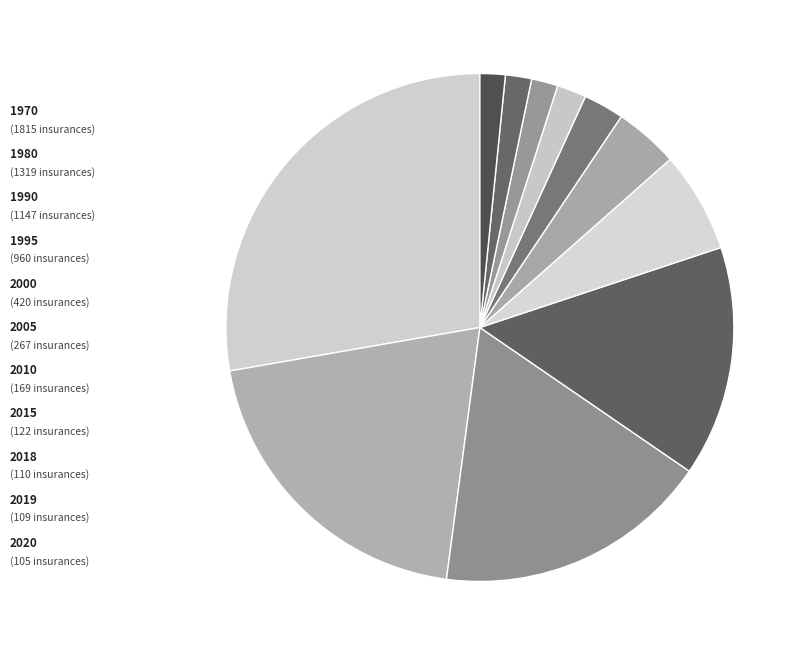

How many slices are in this pie chart?

11